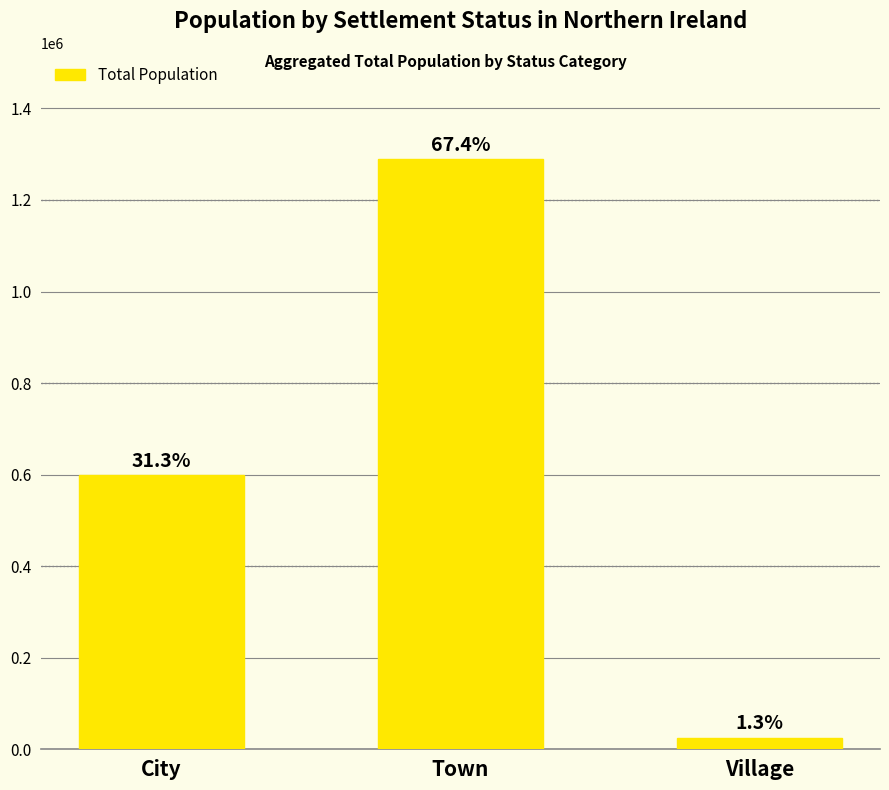

Does the chart contain any negative values?

No